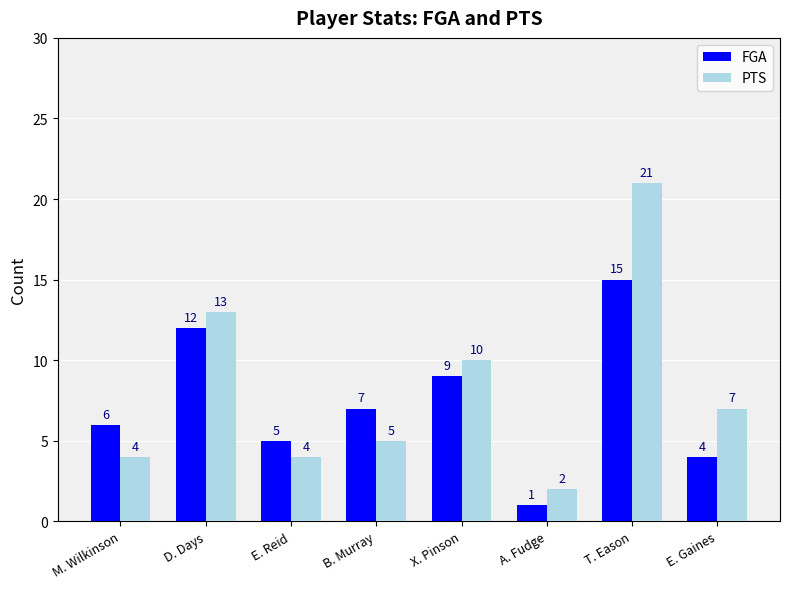

What is the approximate value of PTS at D. Days?

13